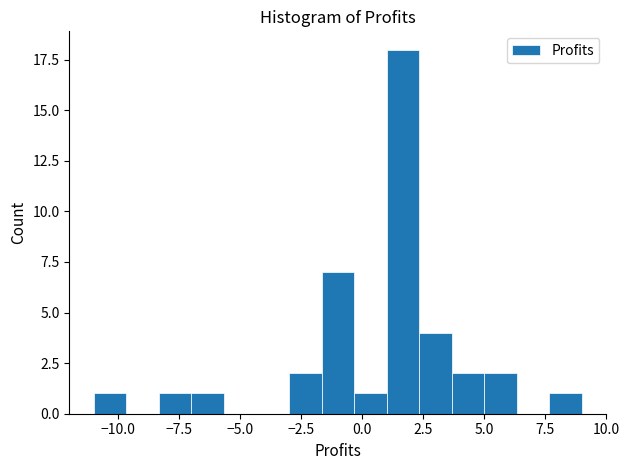

Around what value on the x-axis is the tallest bar? Give the approximate position of its centre, as read against the axis.

1.5